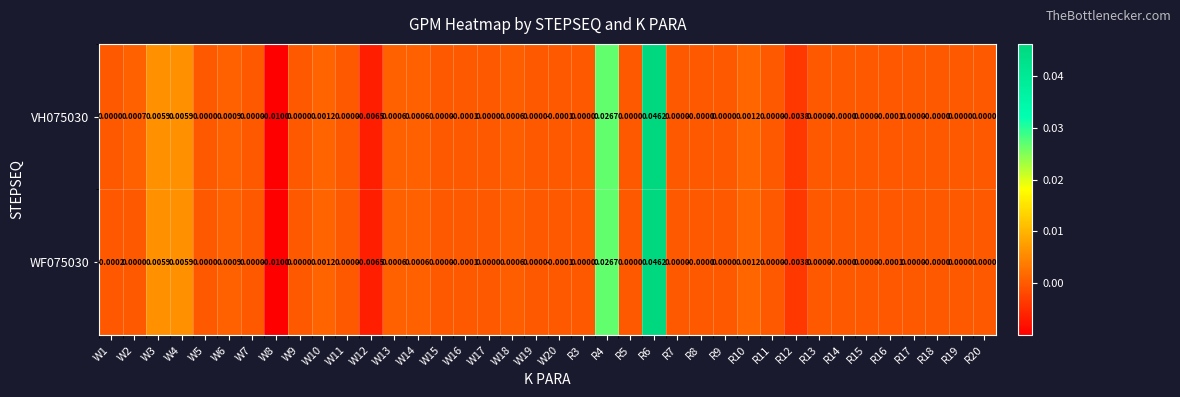

How many data points does each series have?

38